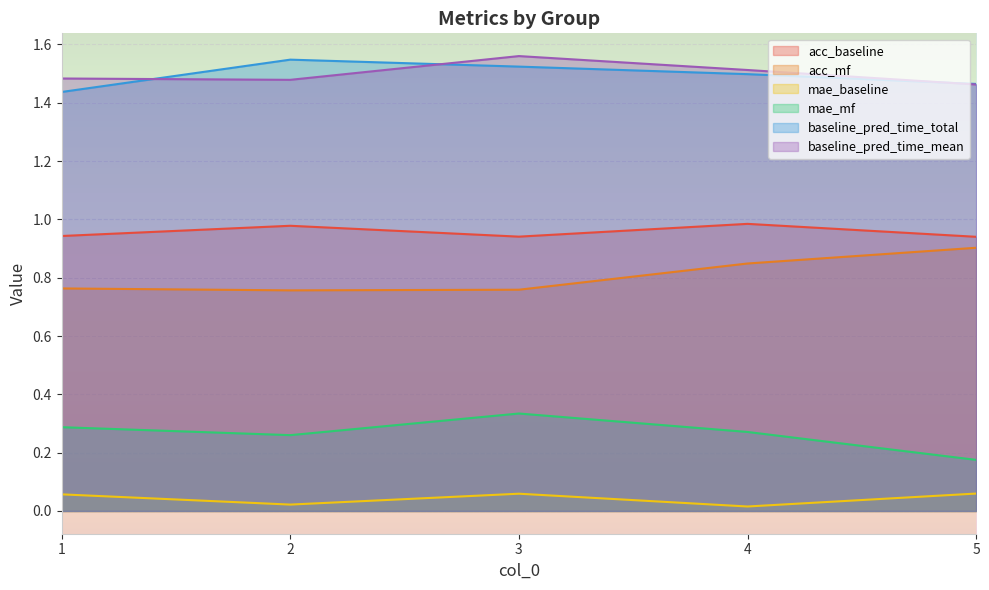

Is it true that mae_baseline equals 0.1 at 5?

True